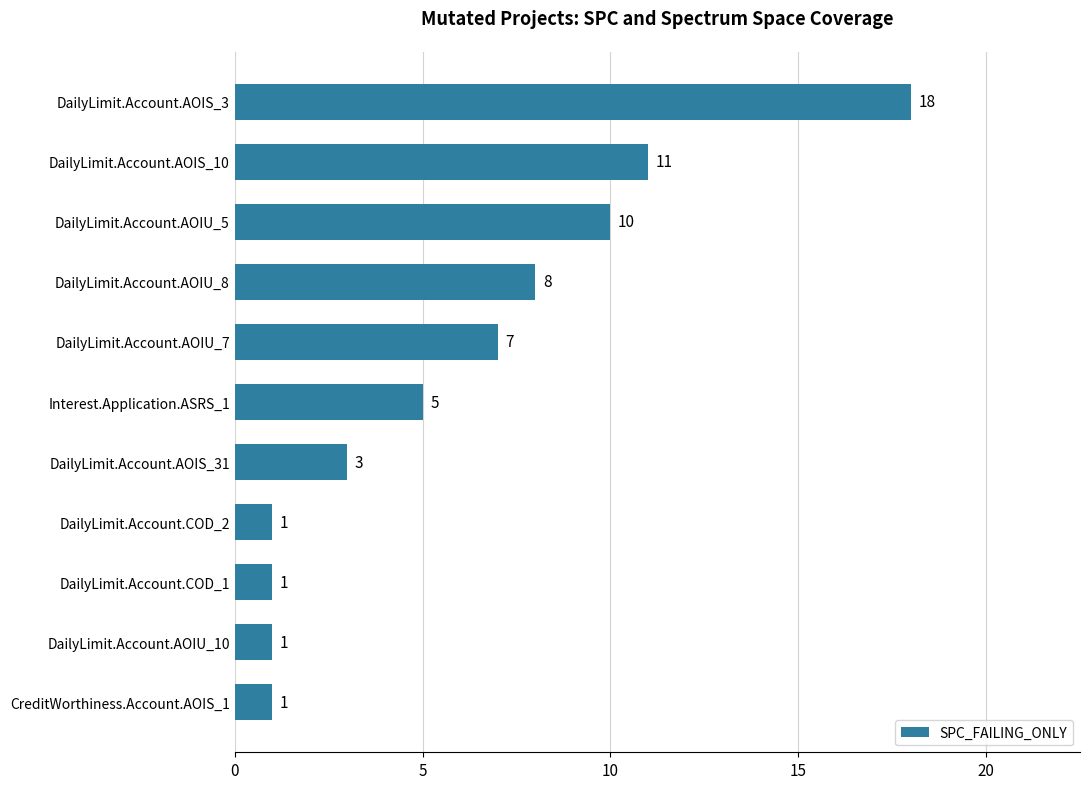

Read the value at DailyLimit.Account.AOIU_7.

7